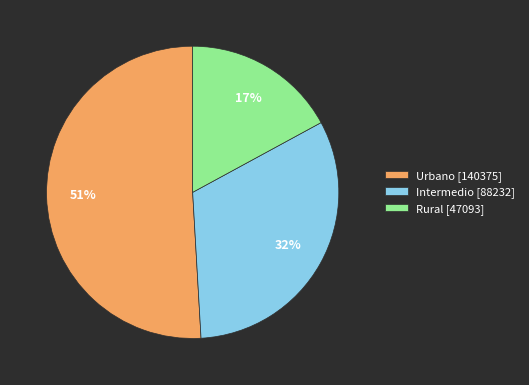

To the nearest percent, what is the average slice percentage?

33%